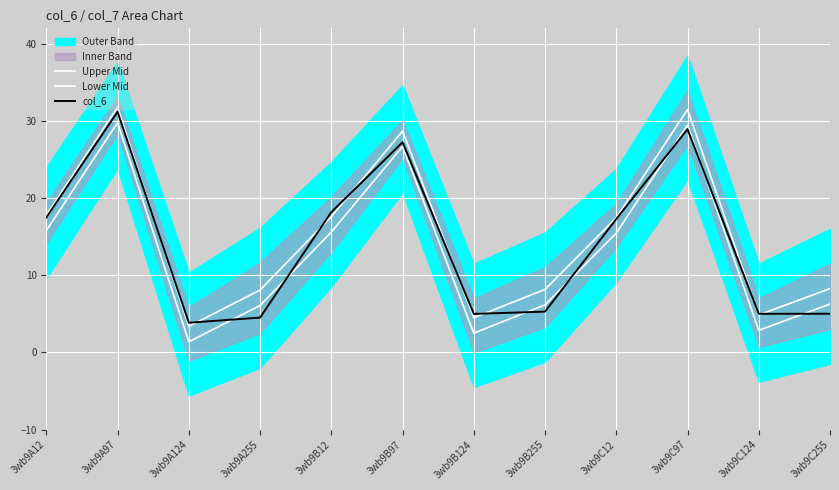

What is the label of the 11th point from the left?

3wb9C124